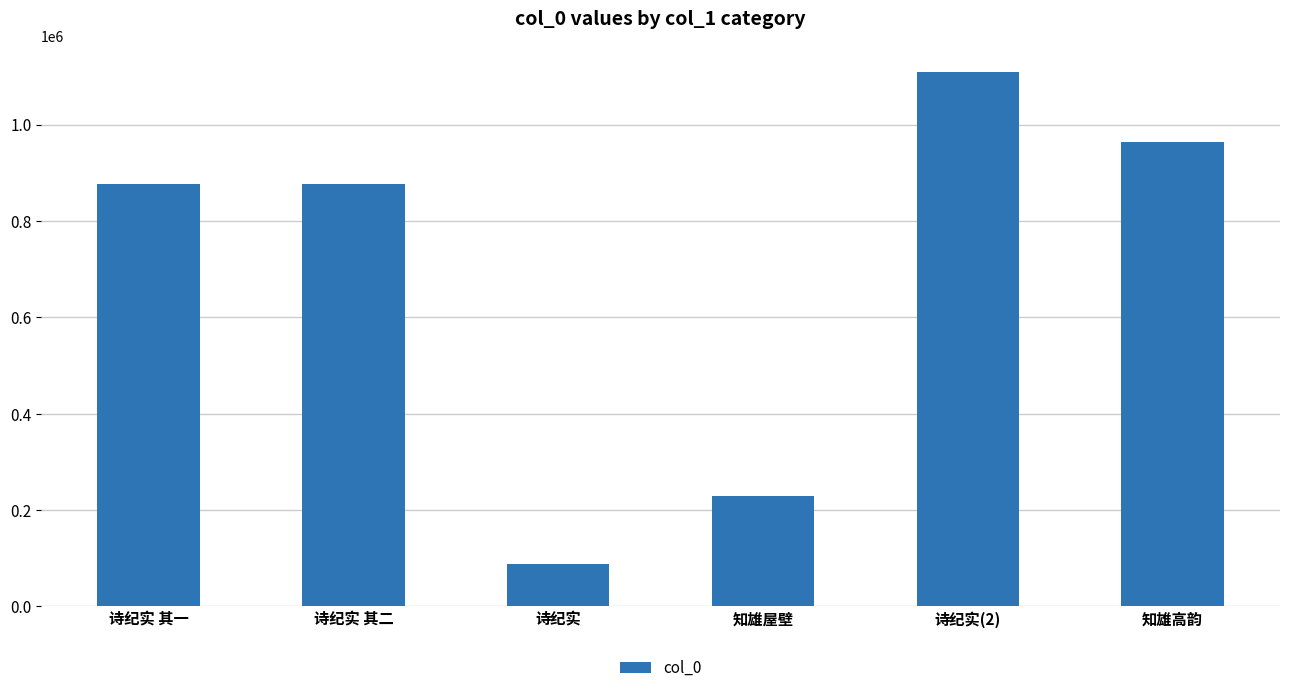

Between 诗纪实 其二 and 诗纪实(2), which is larger?

诗纪实(2)